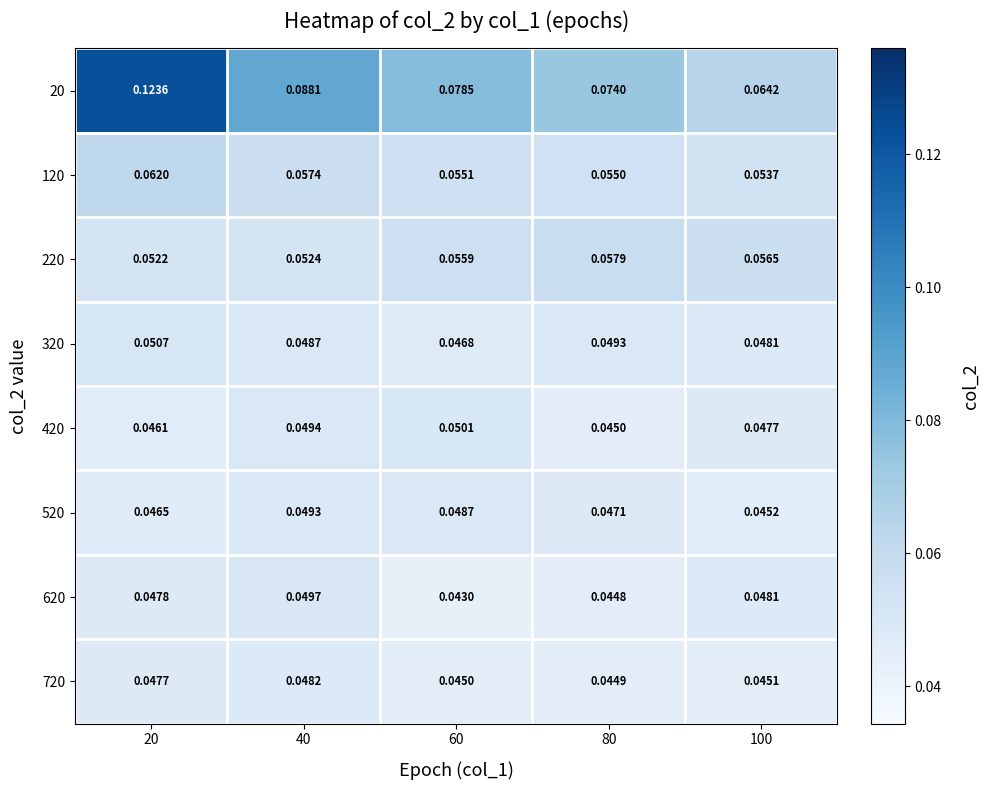

Between 80 and 60, which is larger?

60